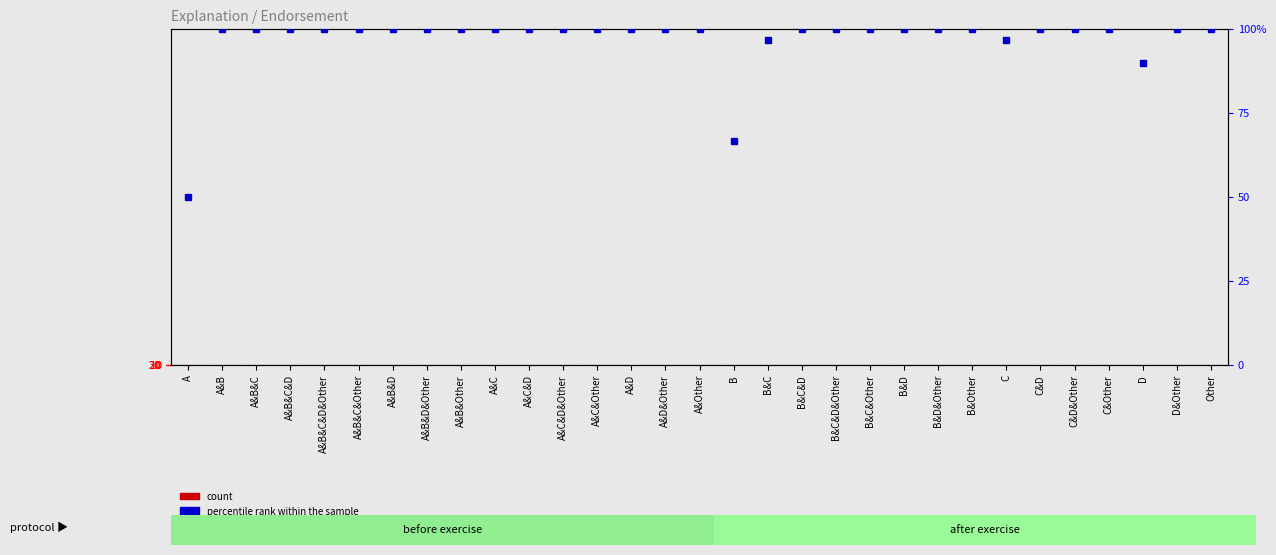

How many data points does each series have?

31